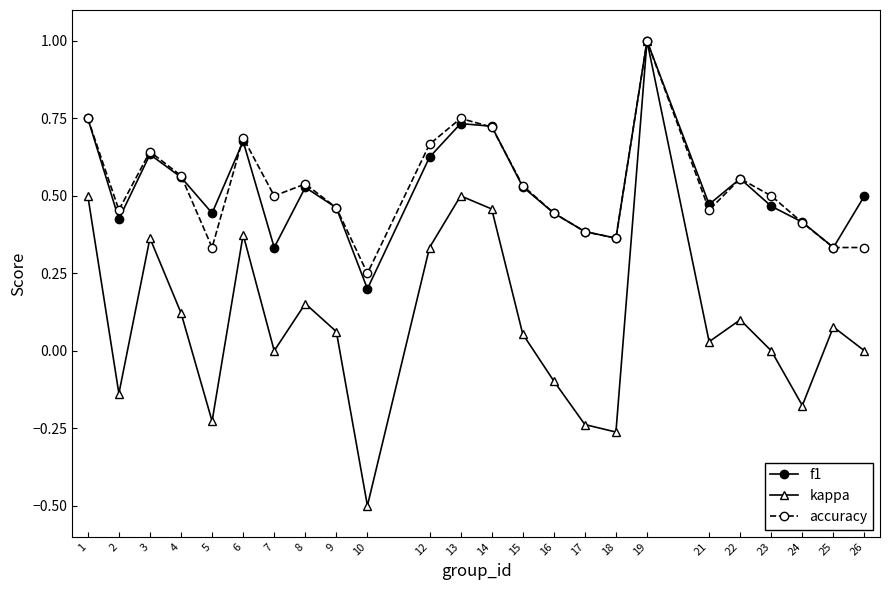

Which series has the largest range (max minus min)?

kappa